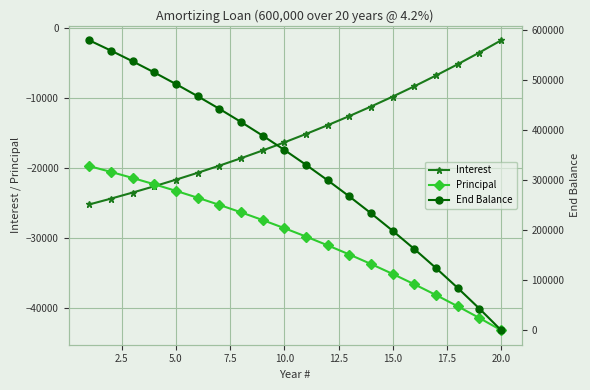

The value of Principal at 5.0 is -23264.6. True or false?

True